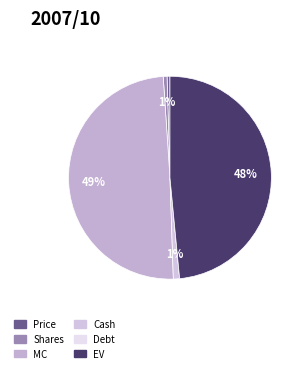

Is there any slice that represents more than half of the pie?

No